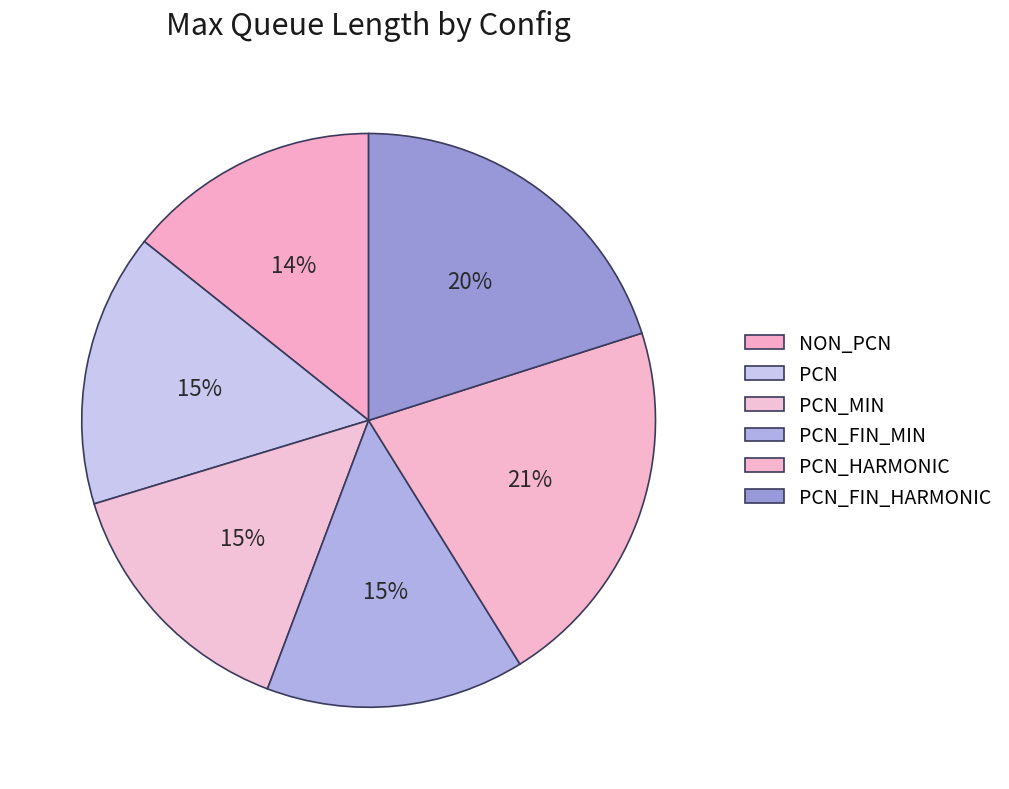

What is the ratio of the value at PCN_FIN_MIN to the value at NON_PCN?

1.0